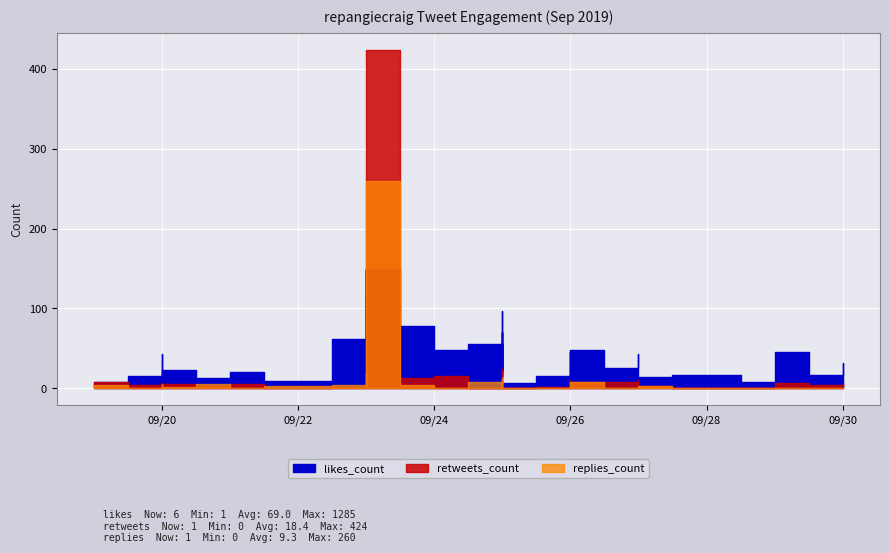

Which series has the largest range (max minus min)?

likes_count